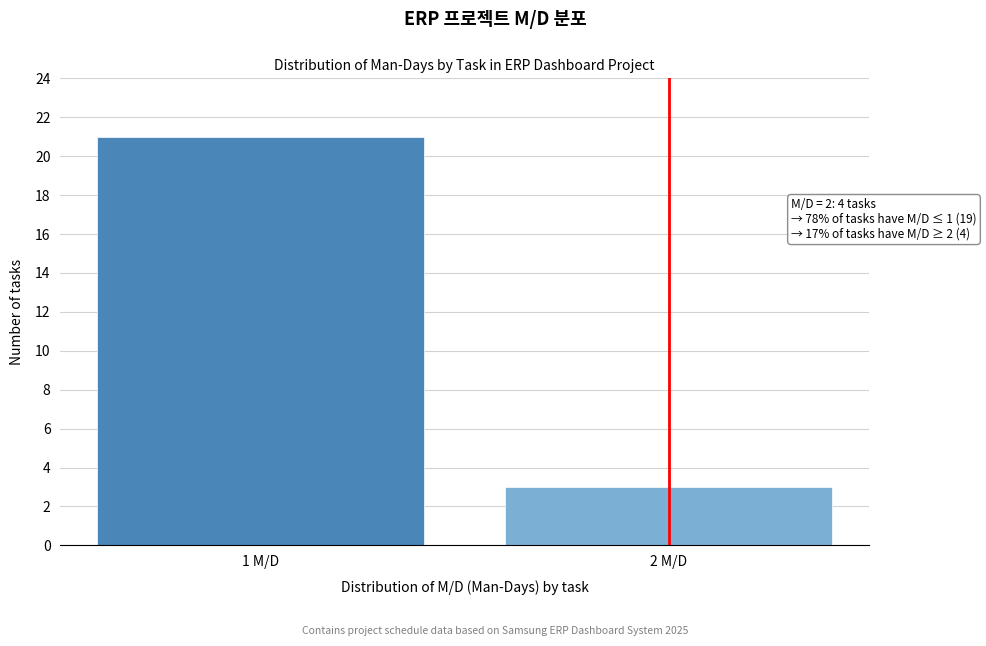

Reading right to left, list all the values displayed in this chart.

3	21